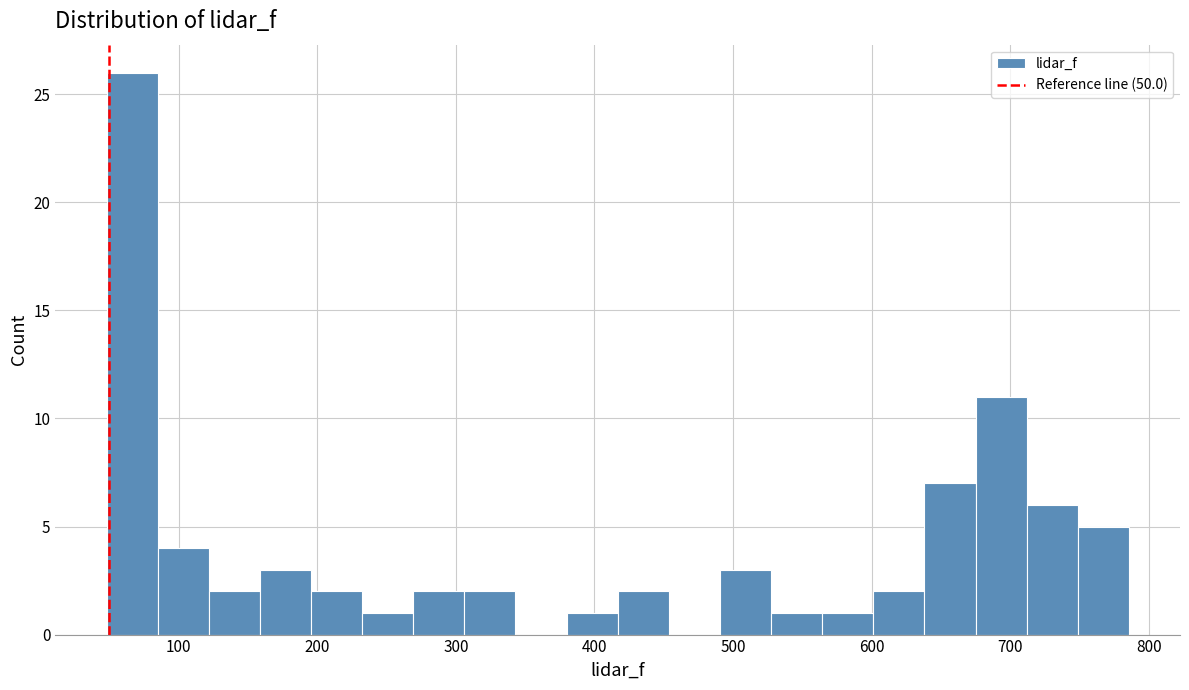

Around what value on the x-axis is the tallest bar? Give the approximate position of its centre, as read against the axis.

70